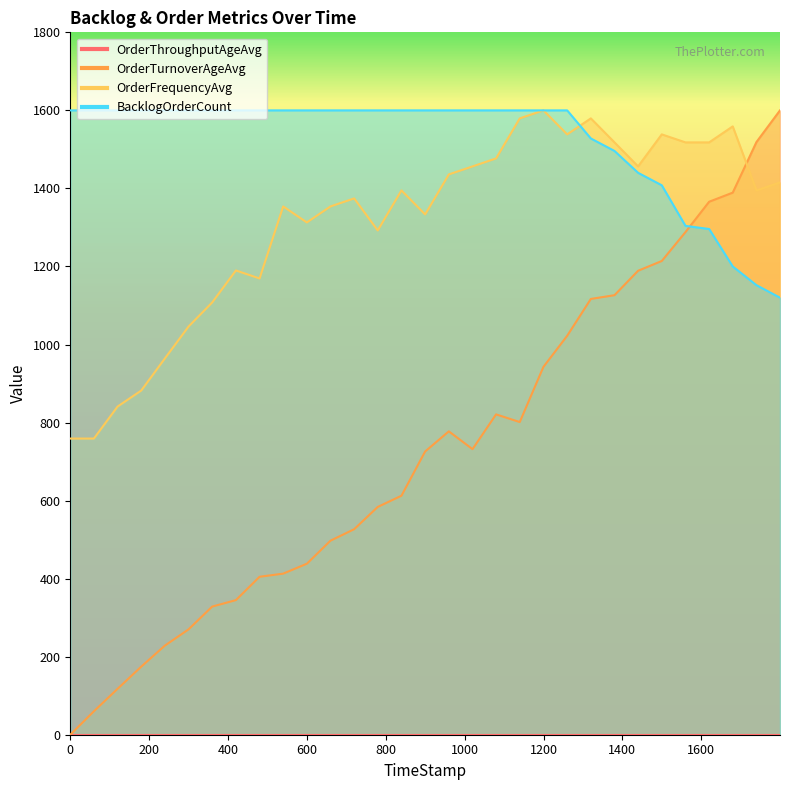

What is the label of the 15th point from the left?

839.75